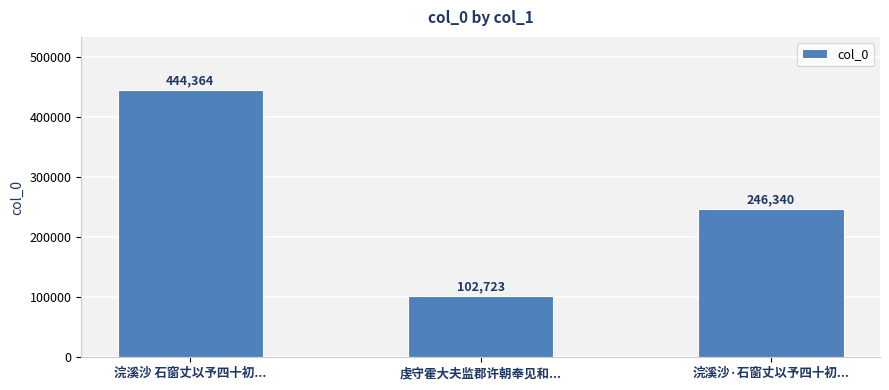

What is the minimum value shown in the chart?

102723